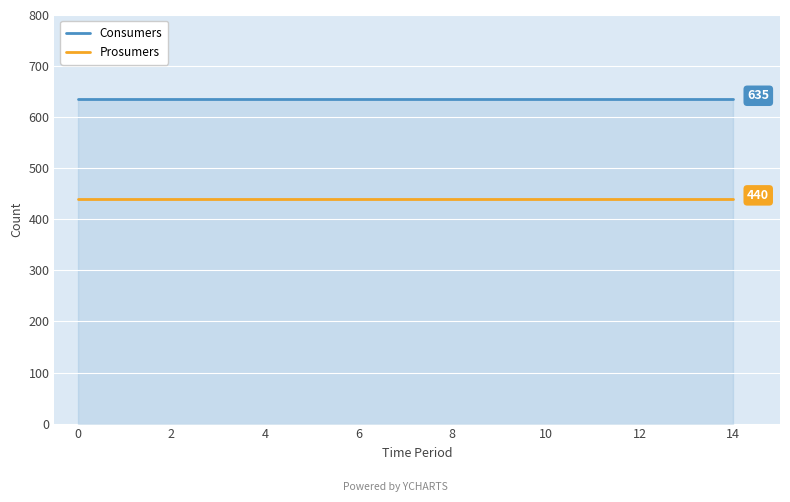

Which series has the largest total across all categories?

Consumers